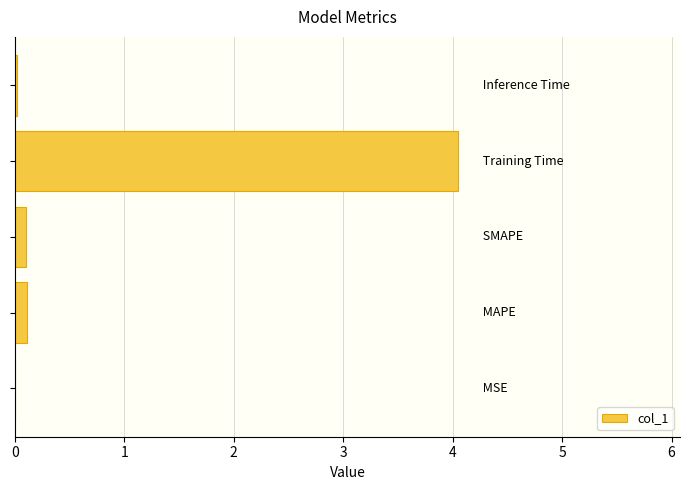

What is the greatest value displayed?

4.1